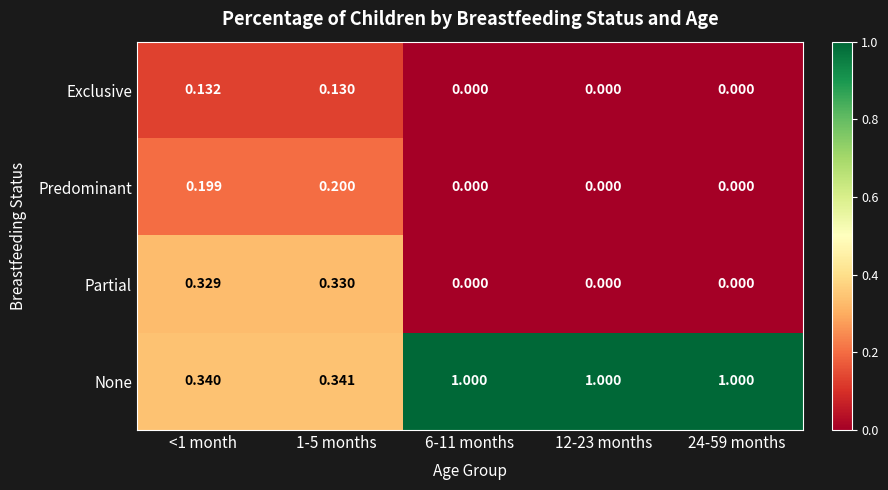

At 1-5 months, list the series in order from smallest to largest.

Exclusive, Predominant, Partial, None